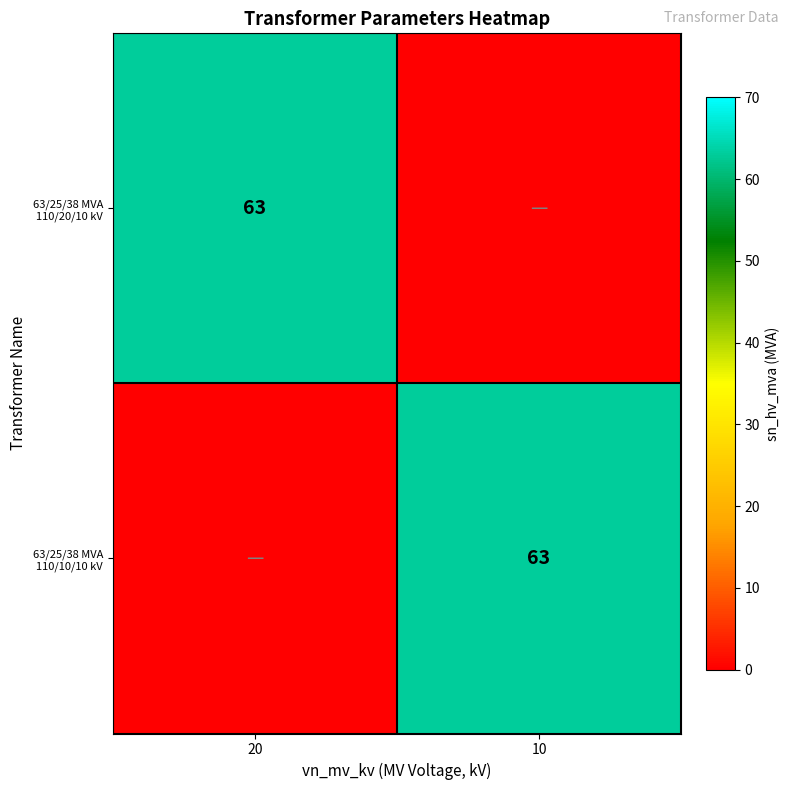

True or false: 63/25/38 MVA 110/10/10 kV has a value of 63 at 10.

True